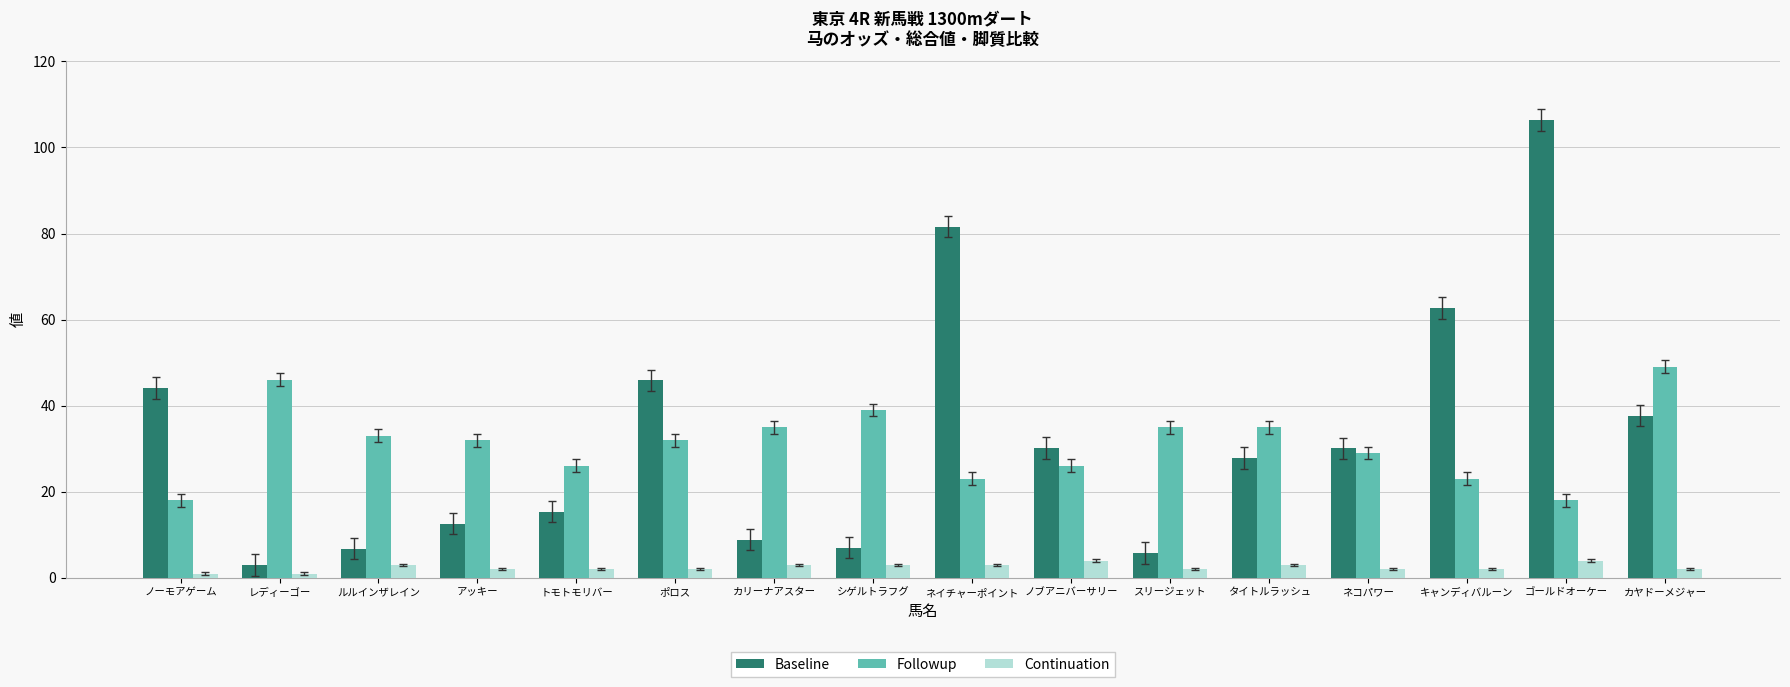

How many data points does each series have?

16